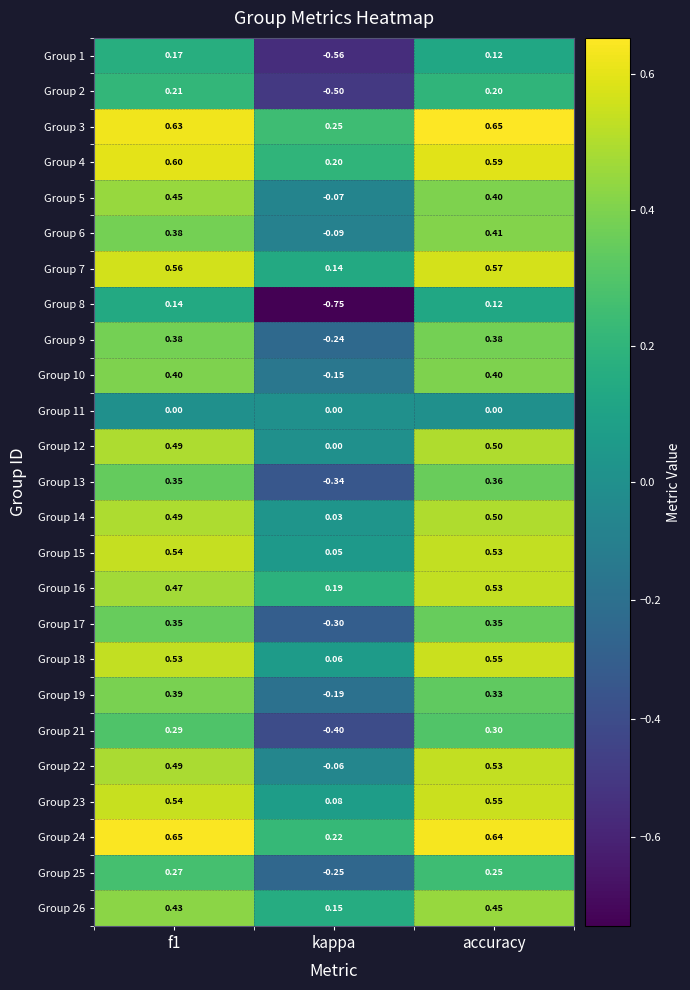

Which series has the widest spread of values?

Group 8